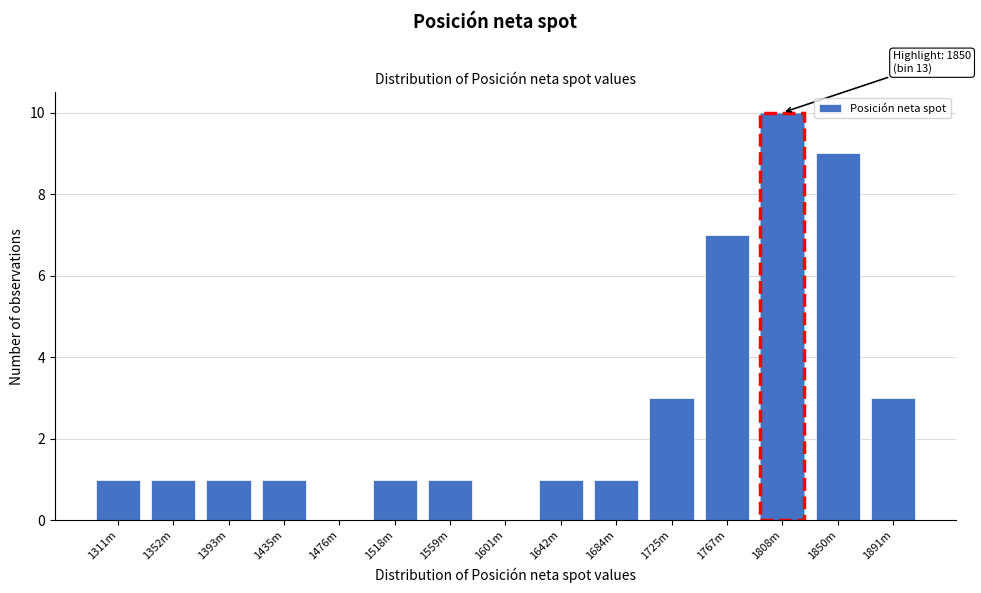

Reading left to right, list all the values displayed in this chart.

1311m=1	1352m=1	1393m=1	1435m=1	1476m=0	1518m=1	1559m=1	1601m=0	1642m=1	1684m=1	1725m=3	1767m=7	1808m=10	1850m=9	1891m=3